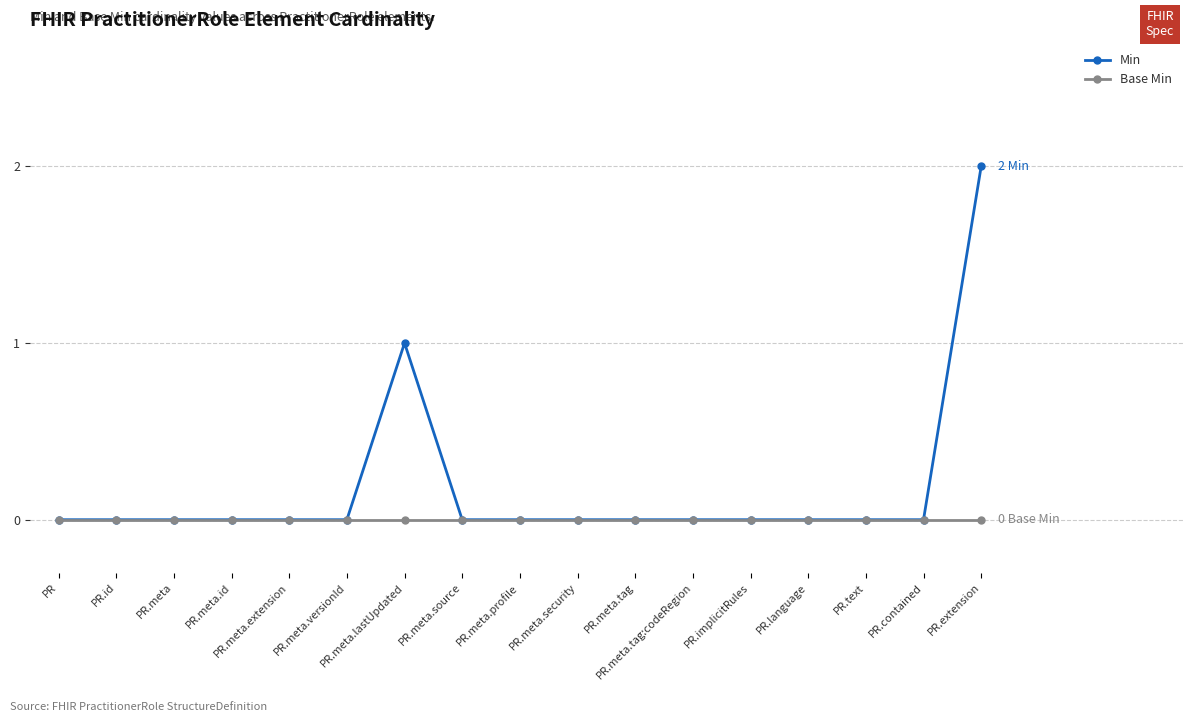

Between PR.id and PR.meta.lastUpdated, which series saw the biggest shift?

Min